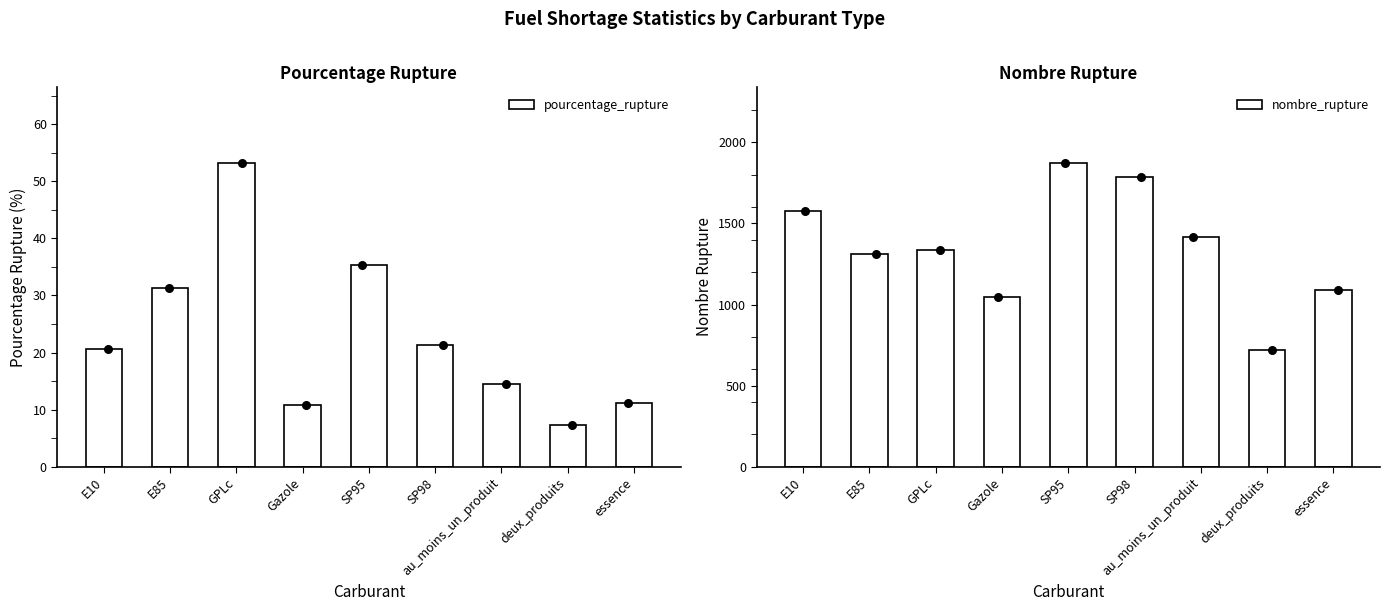

Is the value of nombre_rupture at E85 greater than the value of pourcentage_rupture at E85?

Yes